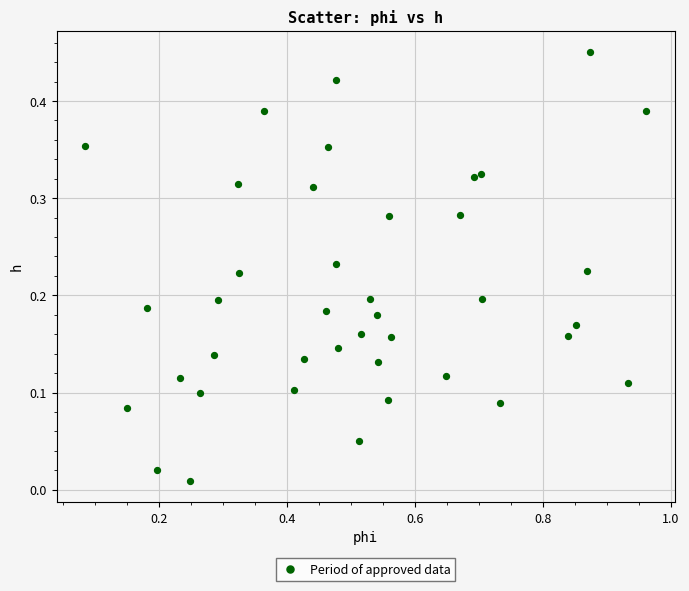

What is the range of X values (max minus min)?

0.9